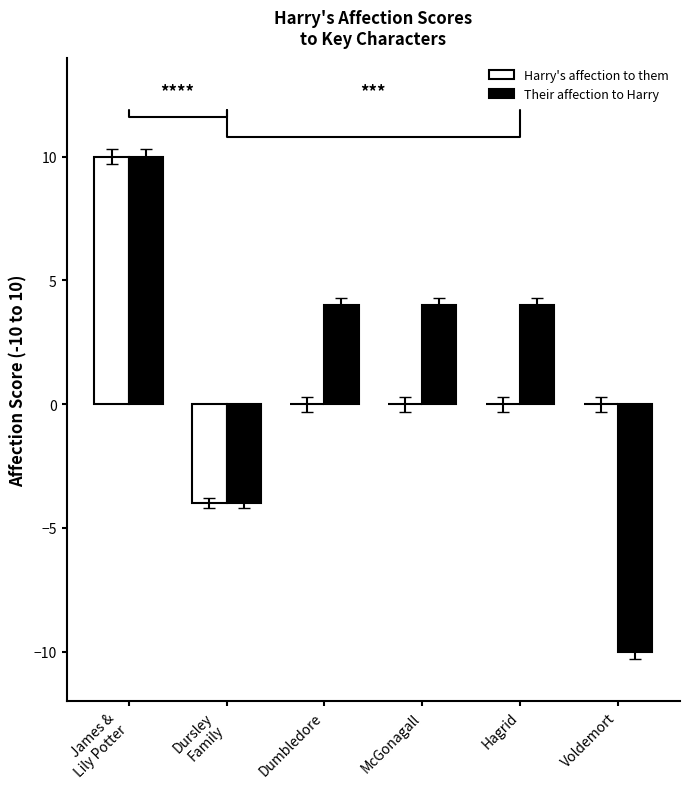

What is the highest value of the Their affection to Harry series?

10